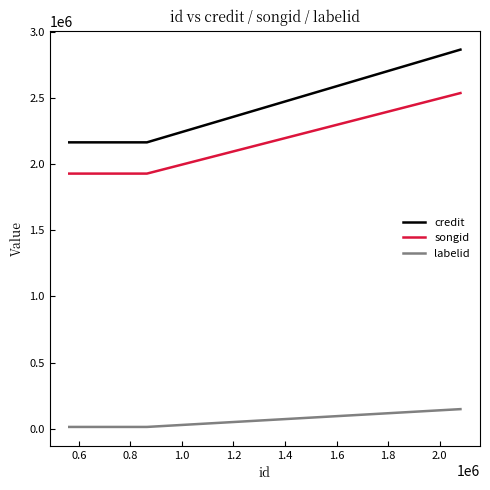

Which series has the widest spread of values?

credit